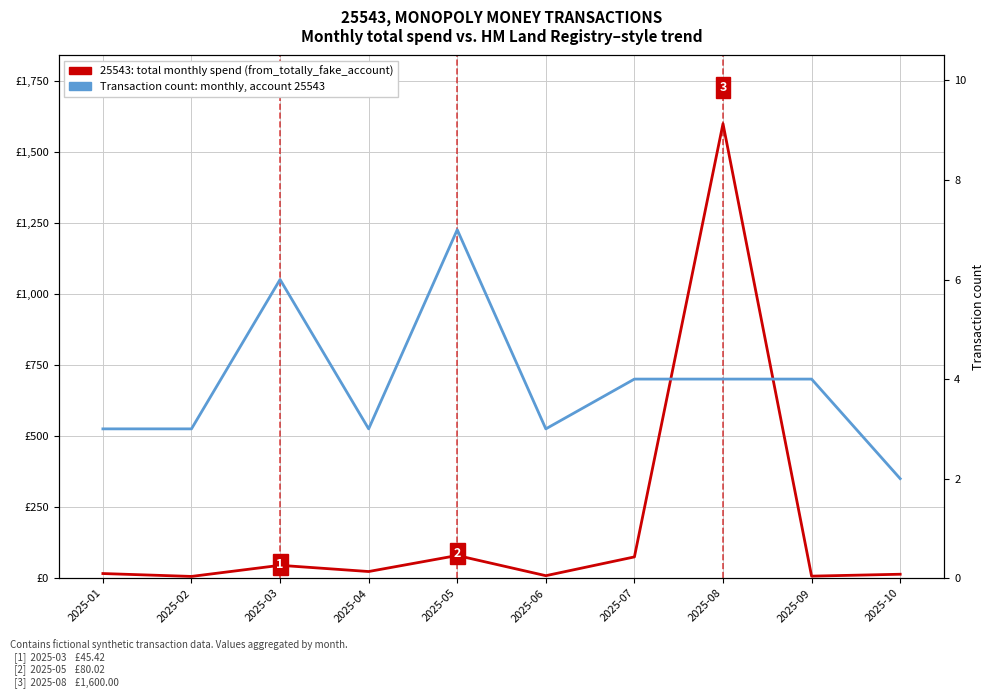

At which category is the sum across all series the highest?

2025-08